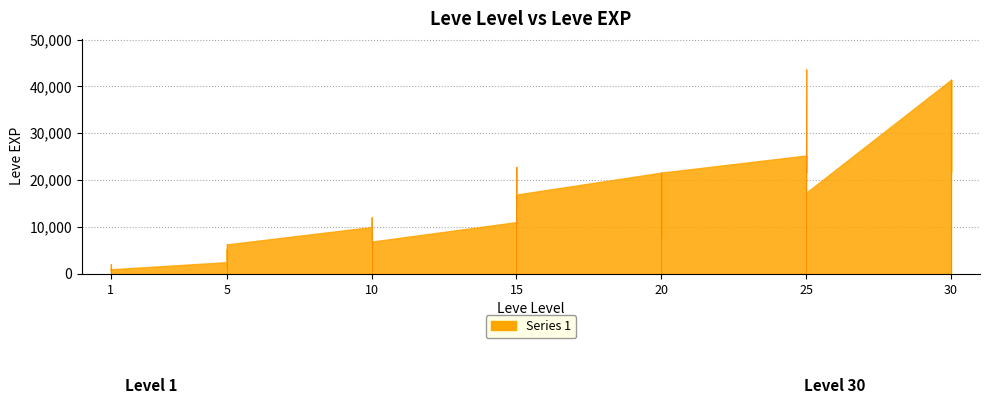

Is it true that the value at 5 is 492?

False